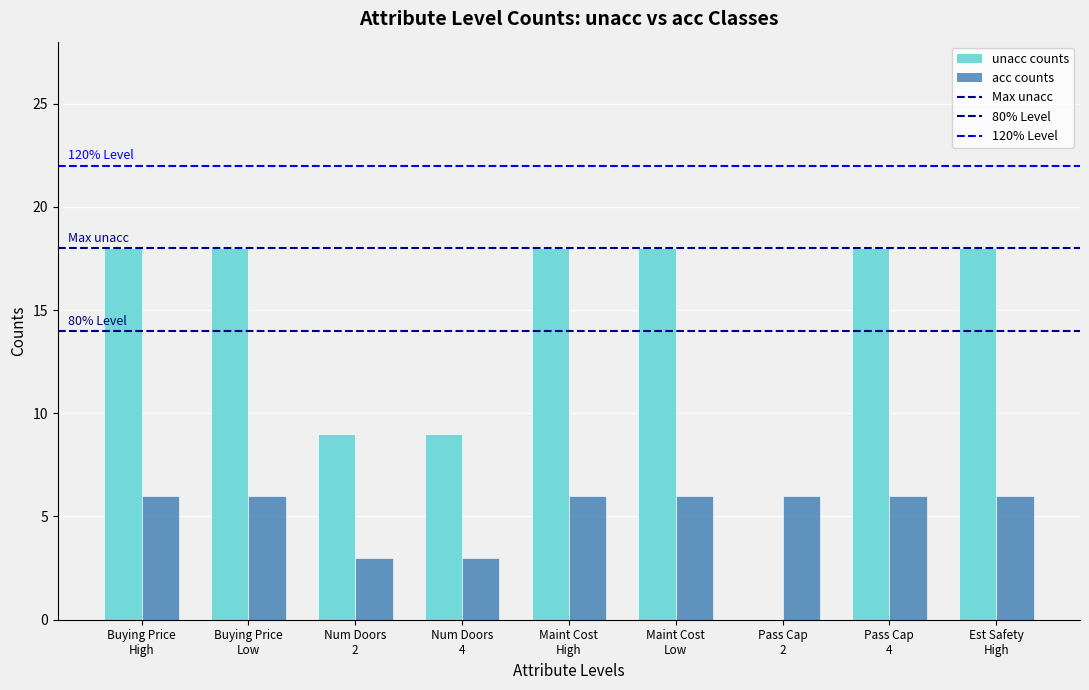

How many groups of bars are there?

9